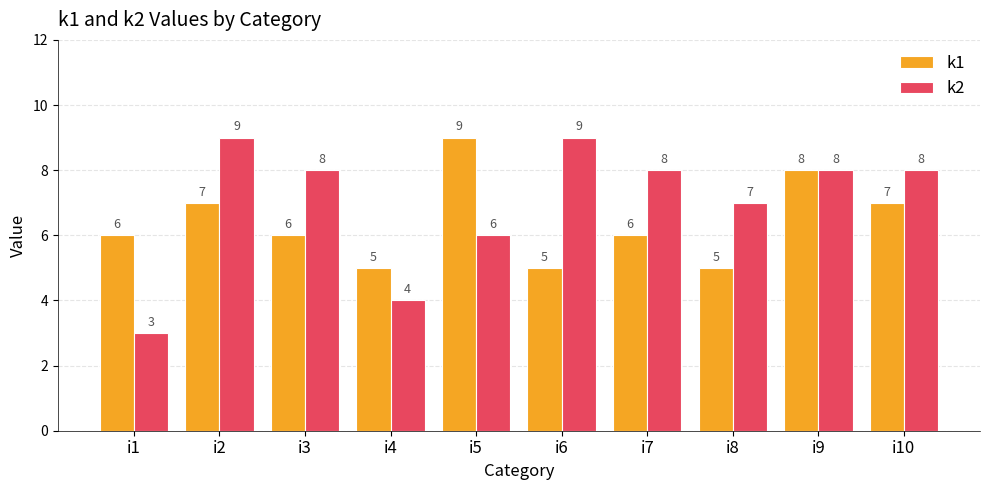

What value does the k2 series have at i7?

8